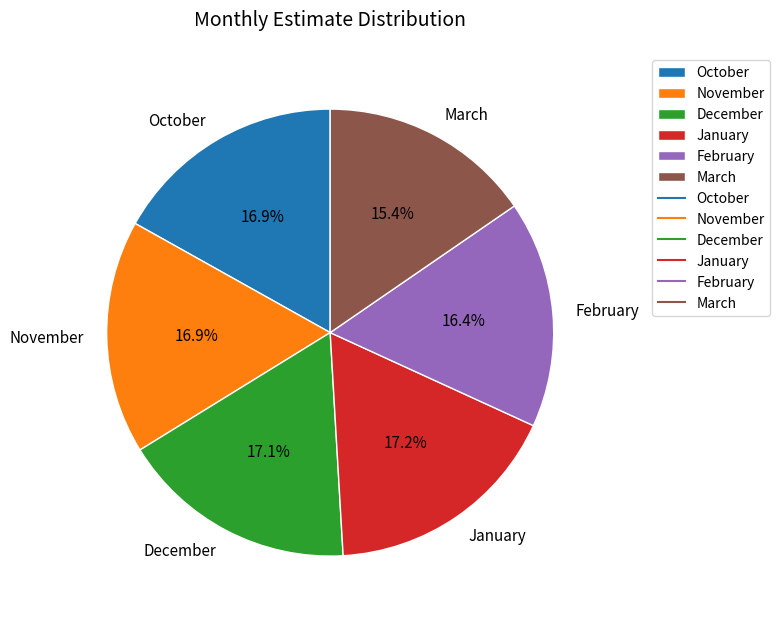

Does October account for over 50% of the chart?

No